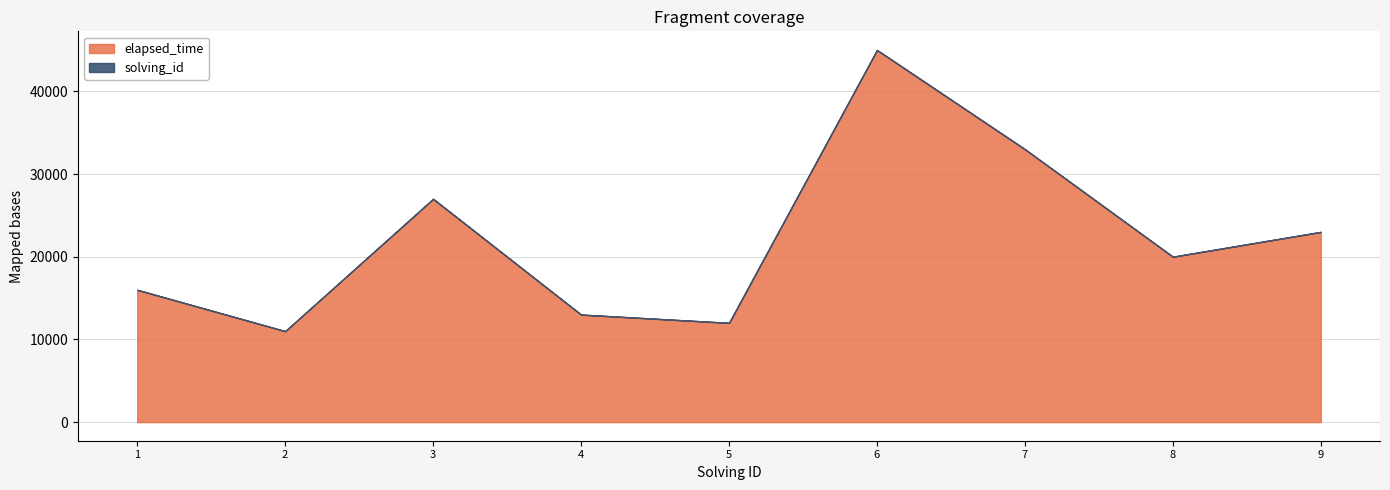

Reading left to right, extract all data points from this chart.

elapsed_time: 1=16000	2=11000	3=27000	4=13000	5=12000	6=45000	7=33000	8=20000	9=23000
solving_id: 1=1	2=2	3=3	4=4	5=5	6=6	7=7	8=8	9=9